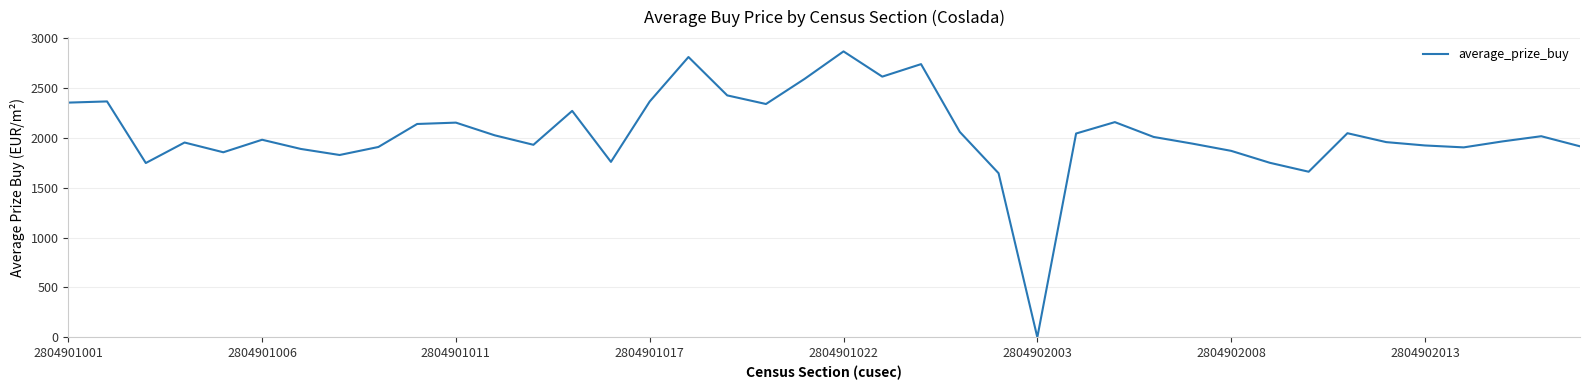

What is the maximum value shown in the chart?

2869.9